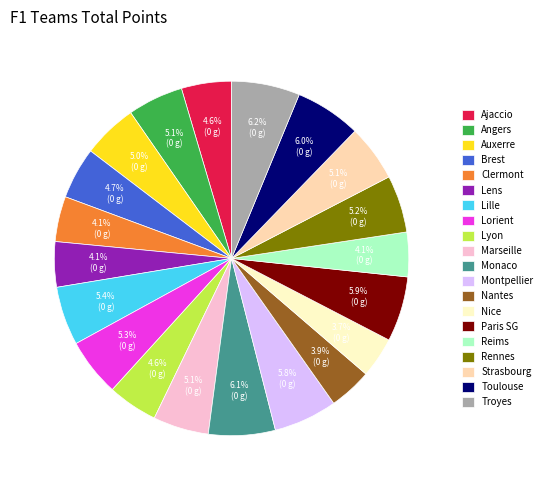

To the nearest percent, what portion does Nantes represent?

4%